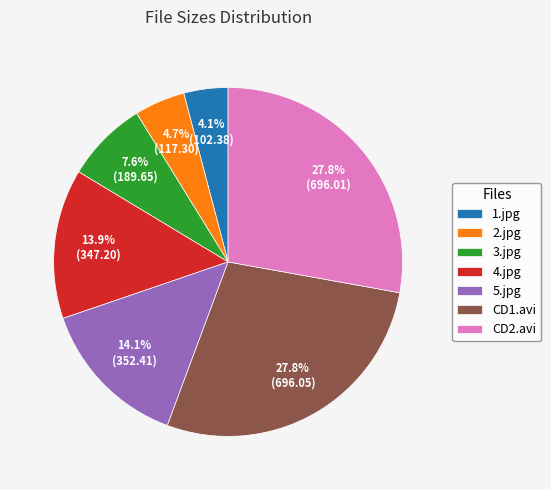

To the nearest percent, what is the combined percentage of 4.jpg and 2.jpg?

19%